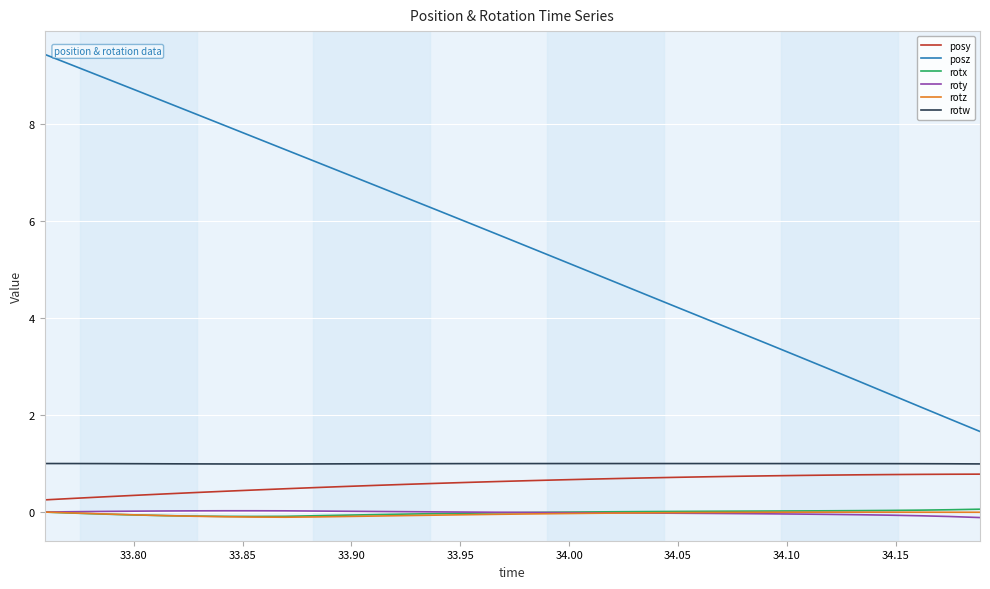

Which series has the largest total across all categories?

posz